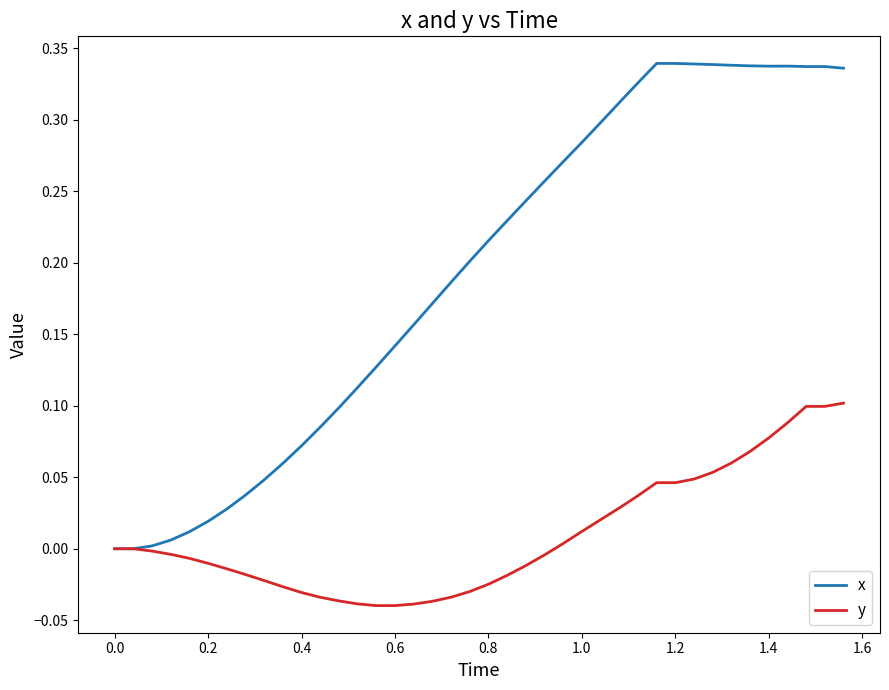

List the series in order of their overall mean, highest first.

x, y